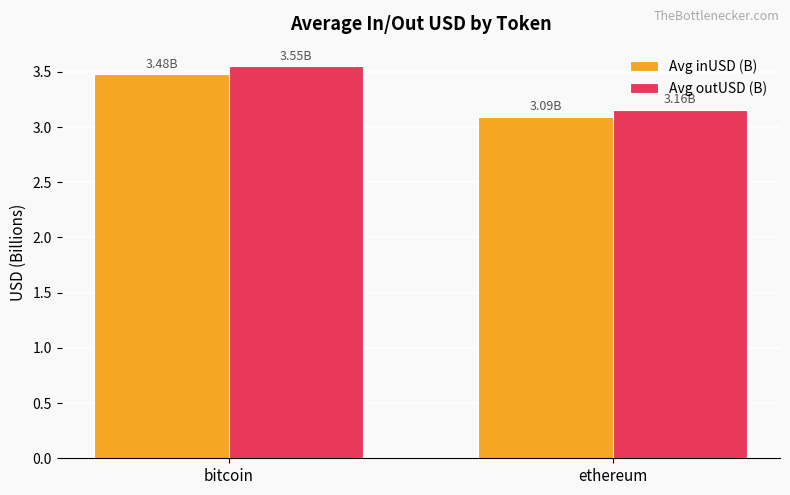

What is the lowest value of the Avg inUSD (B) series?

3.1